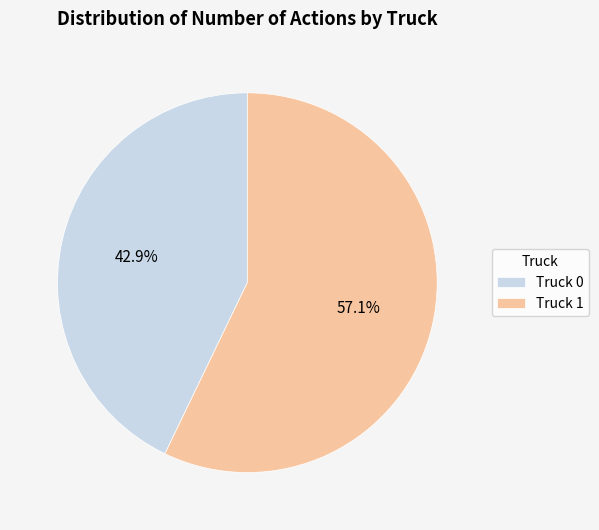

The Truck 1 slice represents 49% of the pie. True or false?

False